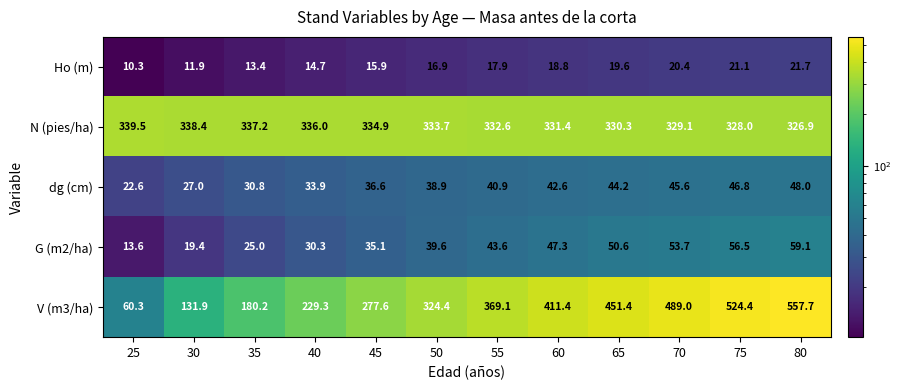

Rank the series at 55 from highest to lowest value.

V (m3/ha), N (pies/ha), G (m2/ha), dg (cm), Ho (m)